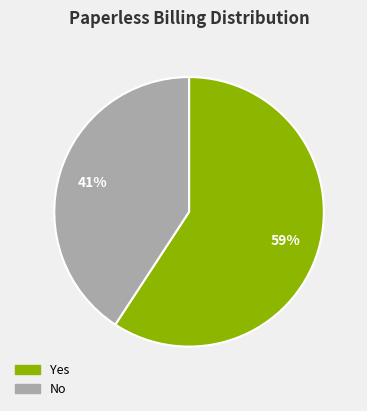

To the nearest percent, what percentage of the pie is No?

41%